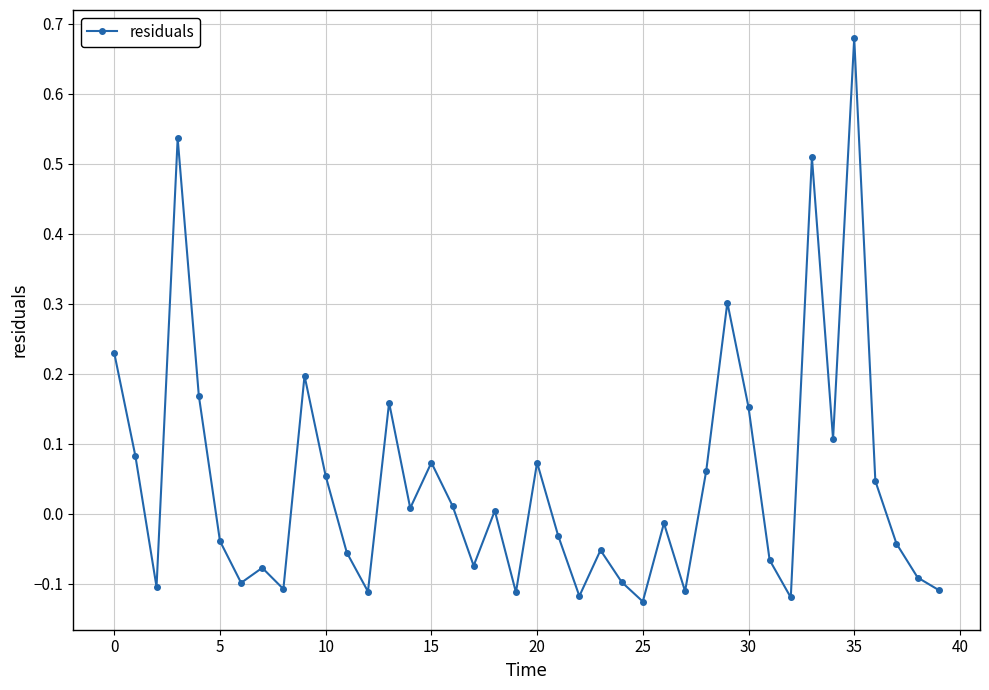

How many values are above zero?

19